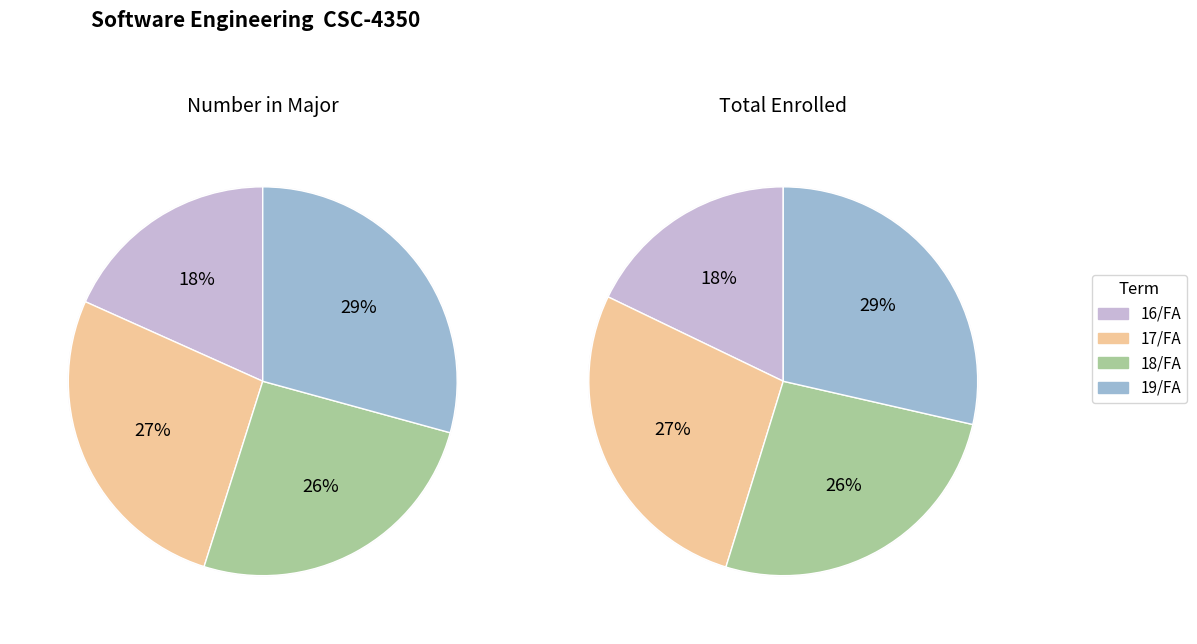

To the nearest percent, what is the difference between the largest and smallest slice percentages?

11%